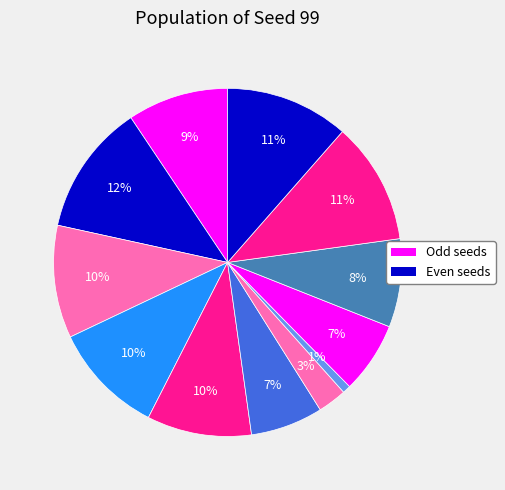

How many slices are in this pie chart?

12